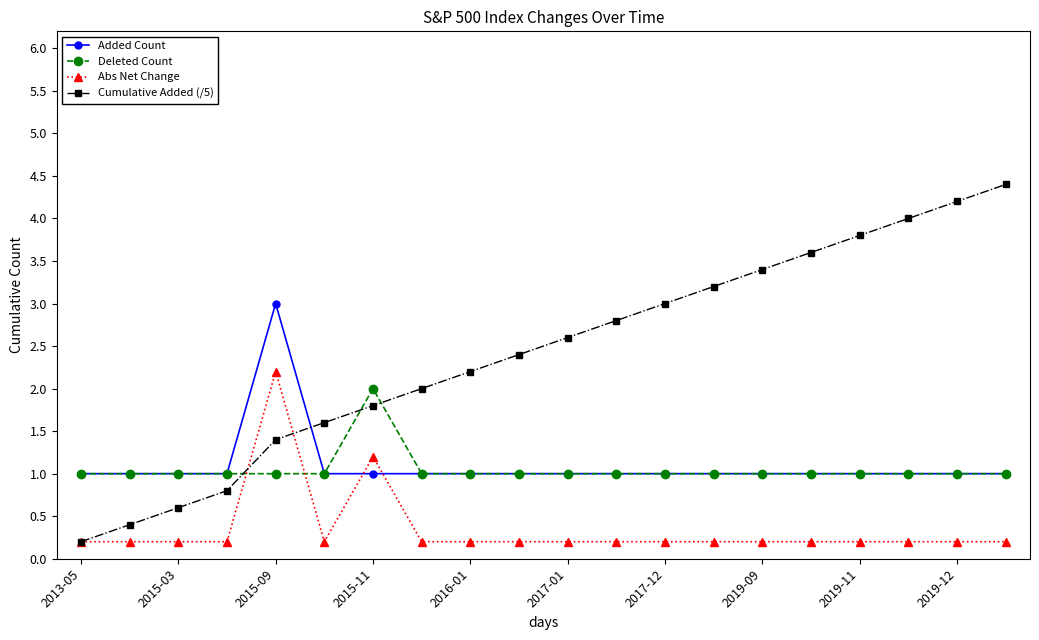

True or false: Deleted Count has more than 0 points higher than both neighbors.

True